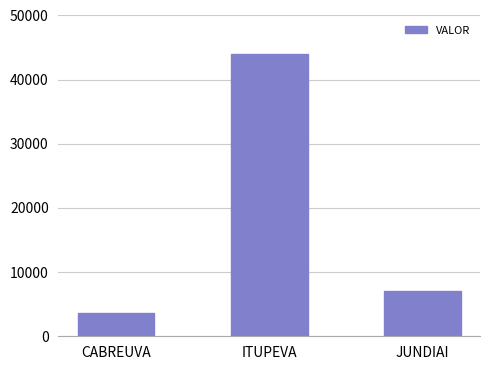

Which has a higher value, JUNDIAI or ITUPEVA?

ITUPEVA